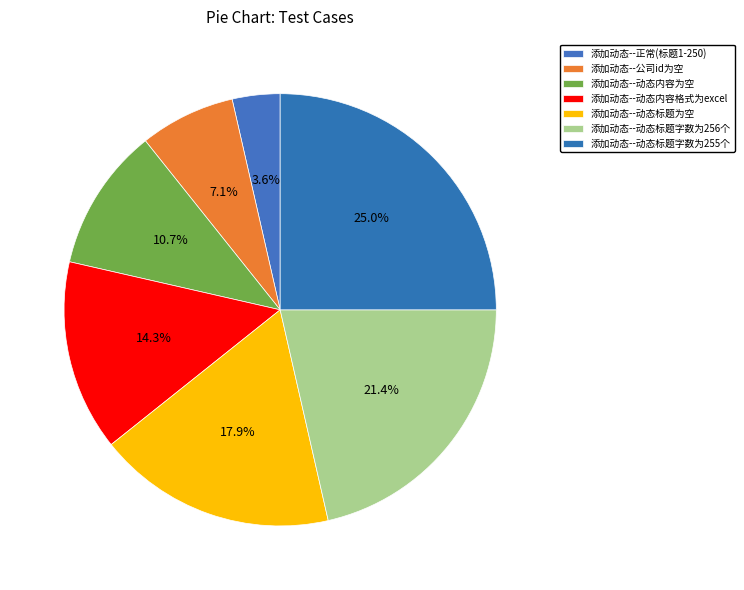

What is the smallest slice in the pie chart?

添加动态--正常(标题1-250)